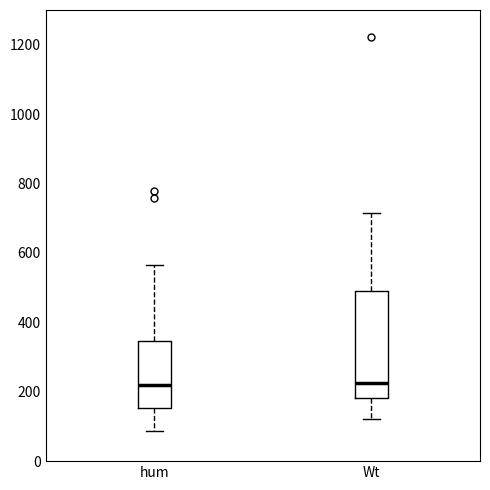

Reading left to right, transcribe this box plot: for each box, give where its median line is, the range the box spans, and where its two whiskers end, as read against the y-axis. The values are not printed on the chart, so give them approximately, as read against the axis.

hum: median 220, box 160 to 340, whiskers 80 to 560
Wt: median 220, box 180 to 480, whiskers 120 to 720